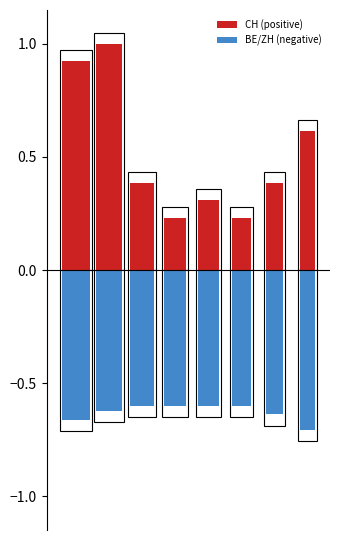

Is it true that BE/ZH (negative) equals -0.6 at 3?

True